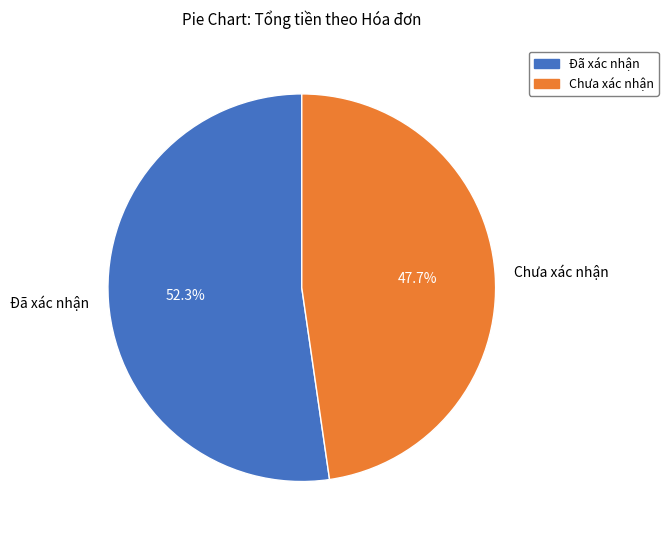

What is the smallest slice in the pie chart?

Chưa xác nhận